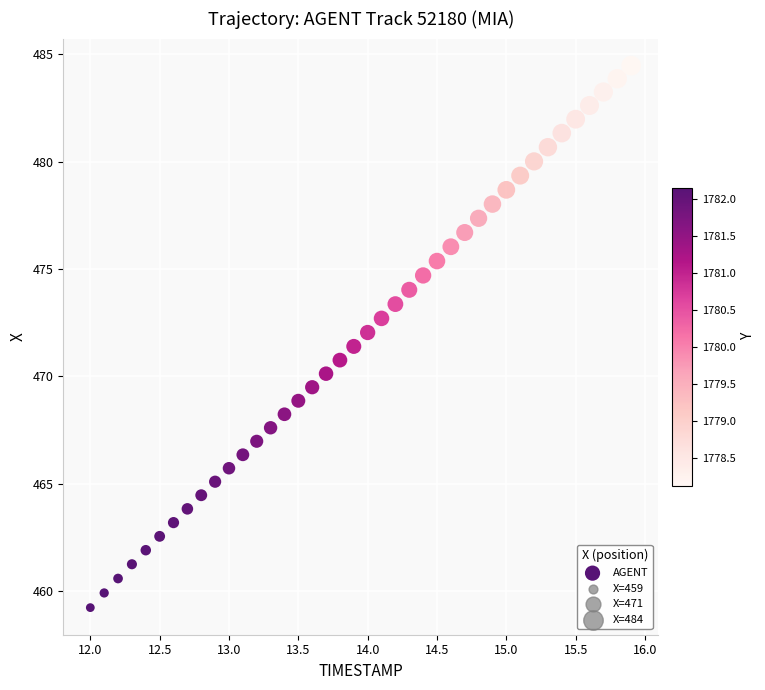

What is the range of Y values (max minus min)?

25.3